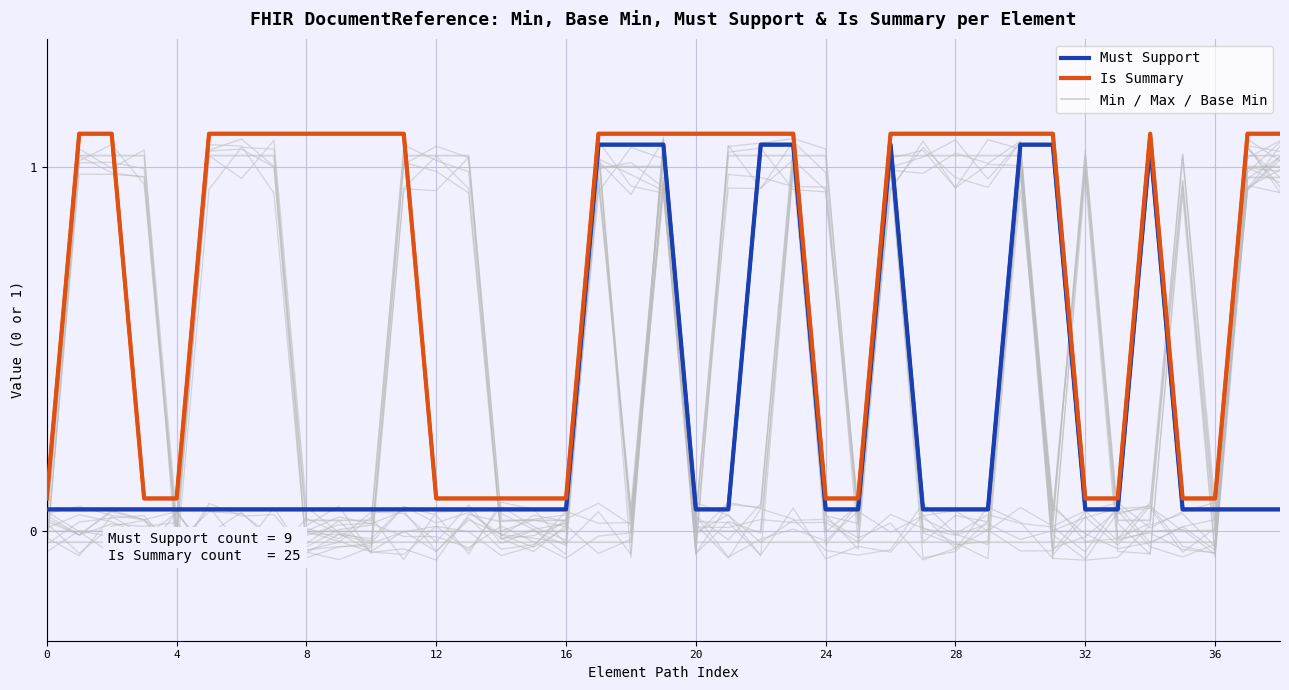

What is the sum of the Max values at 21 and 30?

2.1